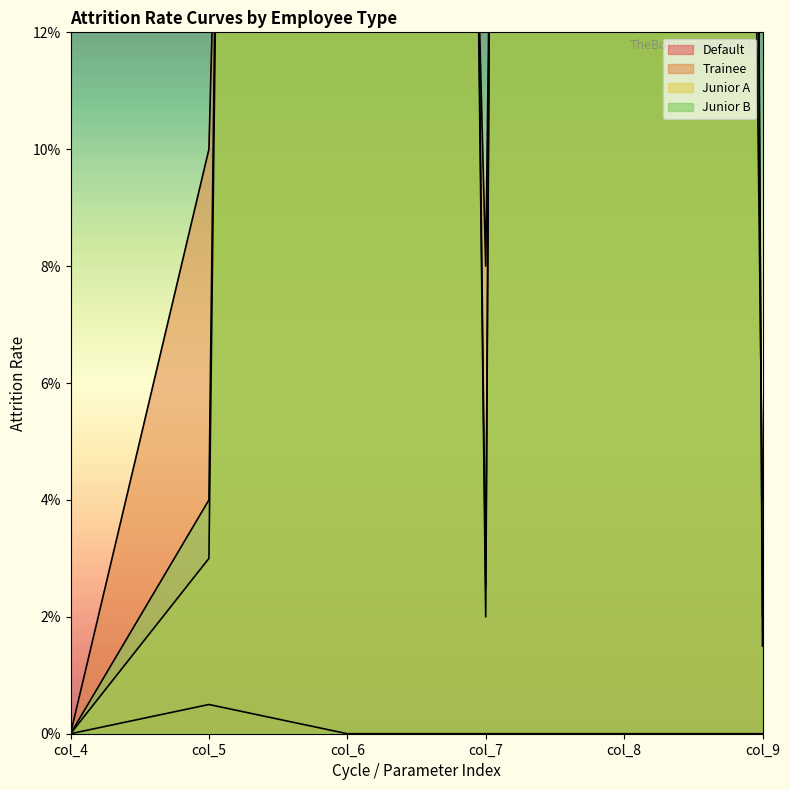

How many intersections are there between Junior A and Trainee?

4